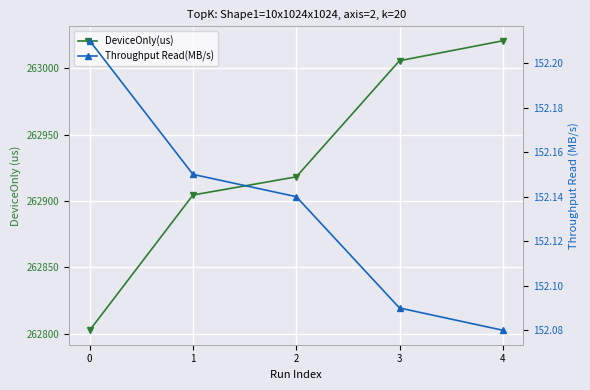

True or false: Throughput Read(MB/s) has more than 1 interior local peaks.

False